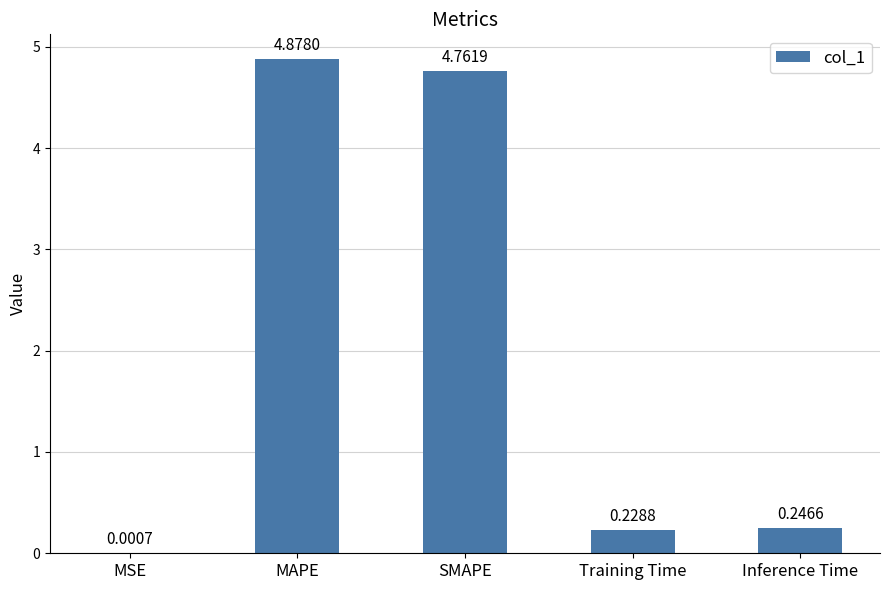

At which label is the value closest to 2?

Inference Time